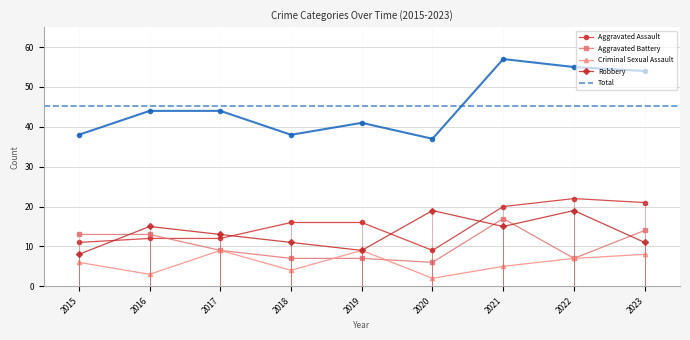

List the series in order of their peak value, lowest first.

Criminal Sexual Assault, Aggravated Battery, Robbery, Aggravated Assault, Total